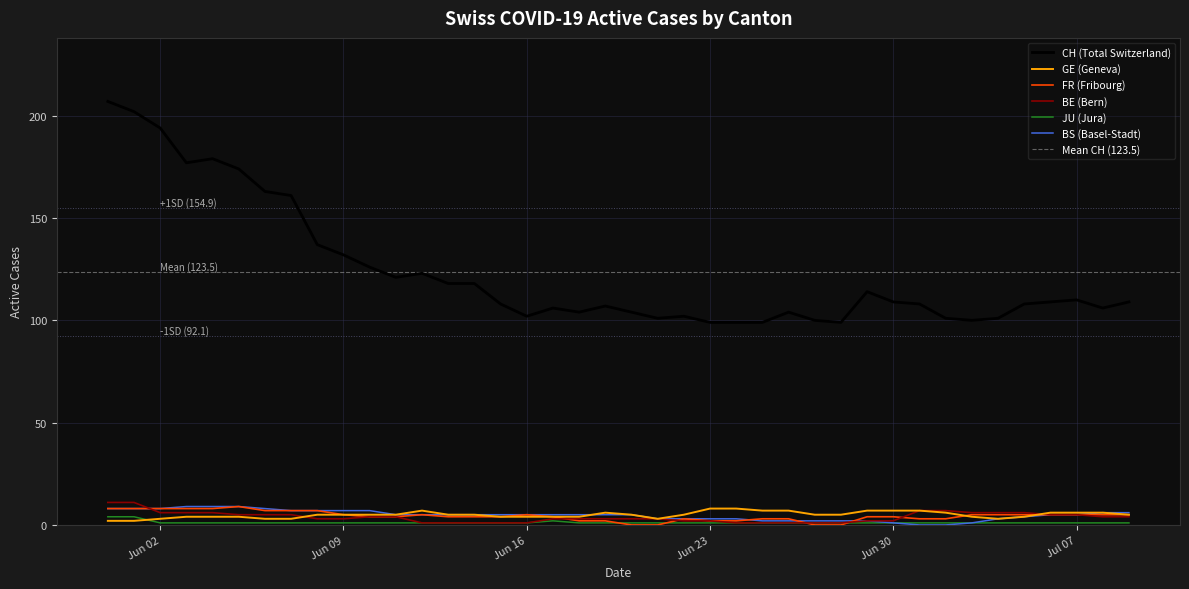

What is the highest value of the GE (Geneva) series?

8